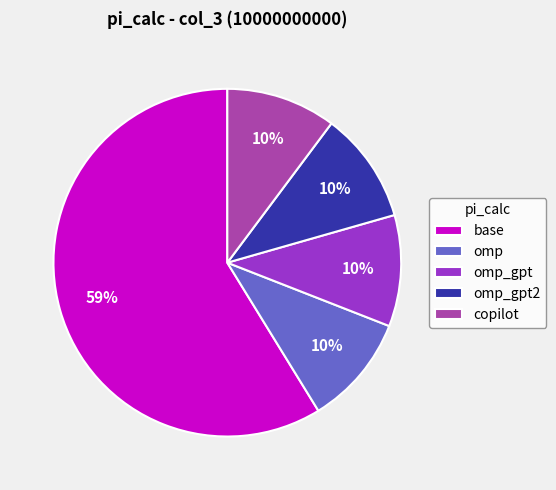

Approximately how many times larger is the value at copilot compared to omp?

1.0